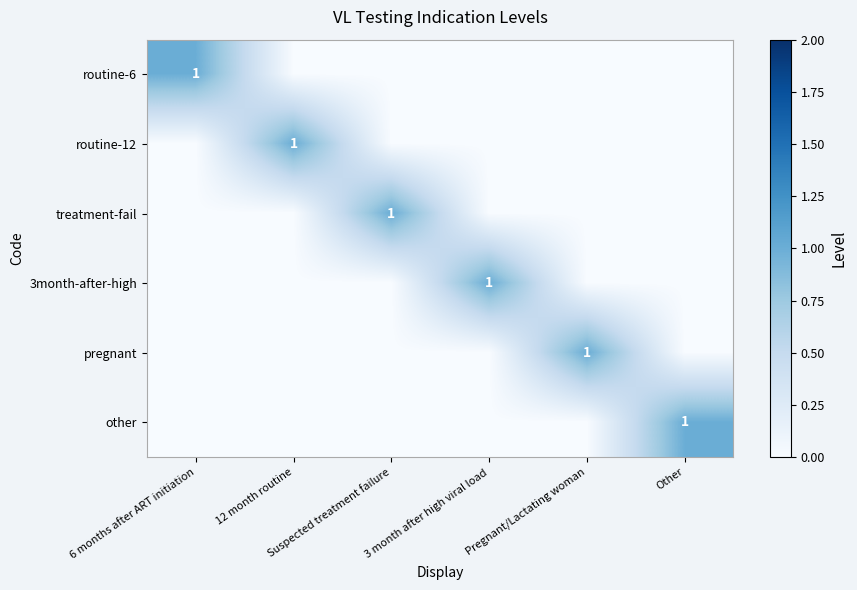

Which series changed the most between Suspected treatment failure and Pregnant/Lactating woman?

treatment-fail